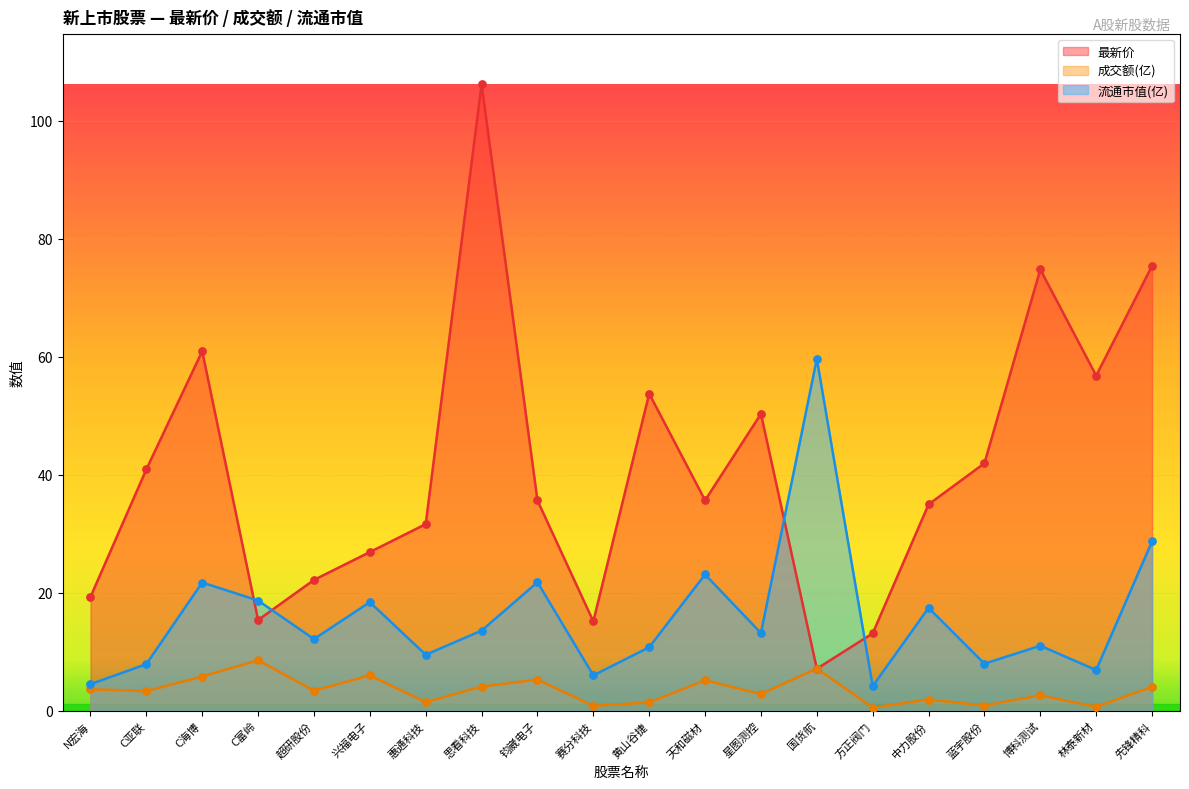

What is the total value across all series at 博科测试?

88.4